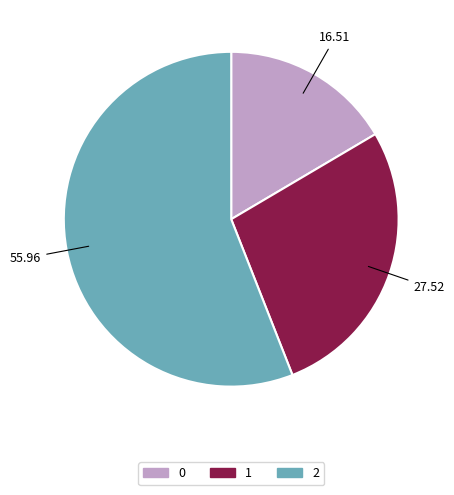

Do 2 and 1 together represent more than half of the pie?

Yes